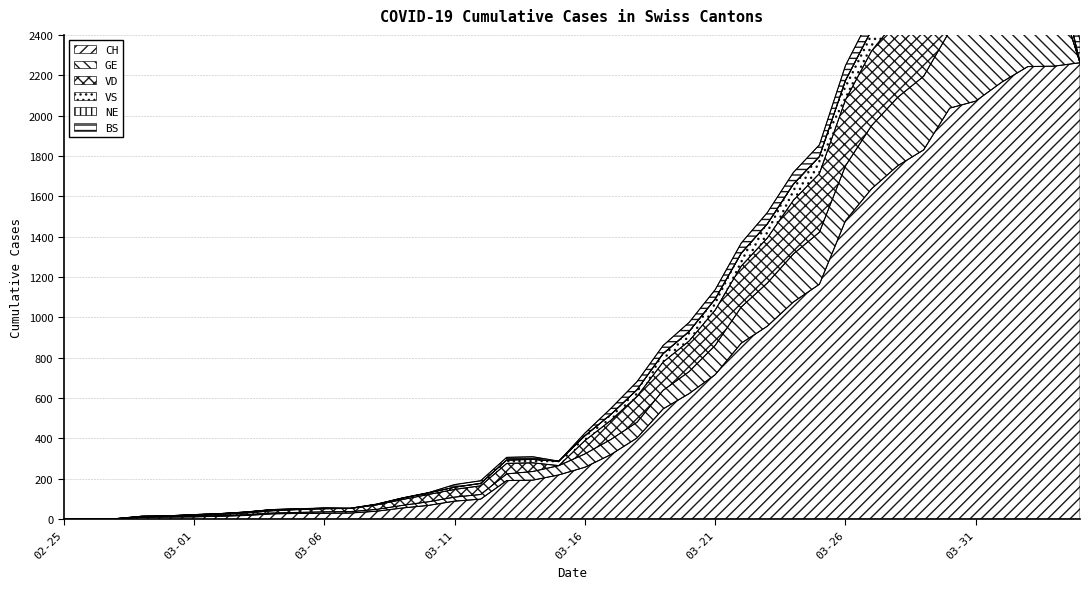

Rank the series by their maximum value, from highest to lowest.

CH, GE, VD, VS, BS, NE